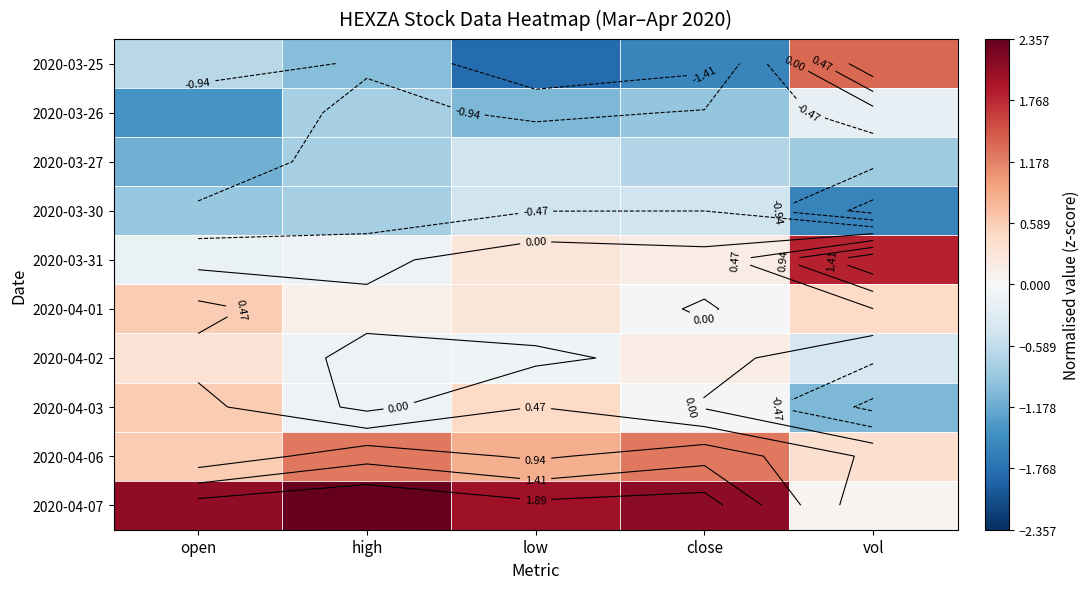

At close, list the series in order from largest to smallest.

2020-04-07, 2020-04-06, 2020-03-31, 2020-04-02, 2020-04-01, 2020-04-03, 2020-03-30, 2020-03-27, 2020-03-26, 2020-03-25